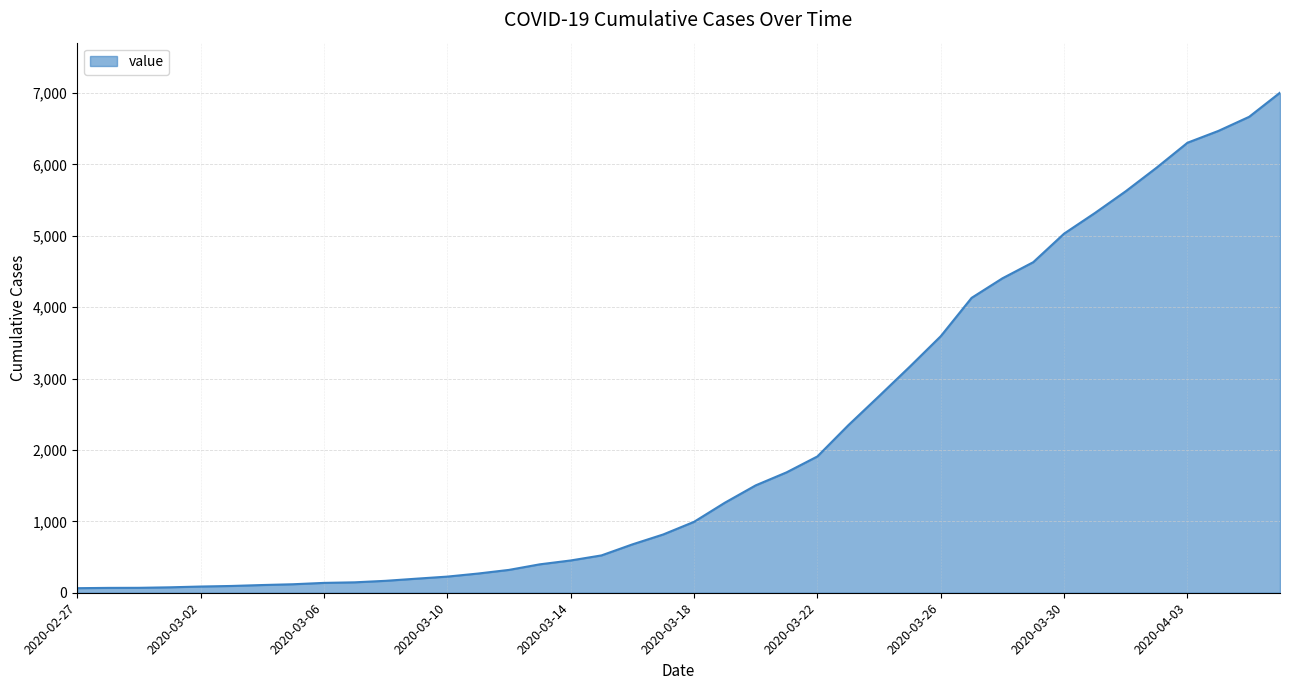

What is the difference between the maximum and minimum values?

6940